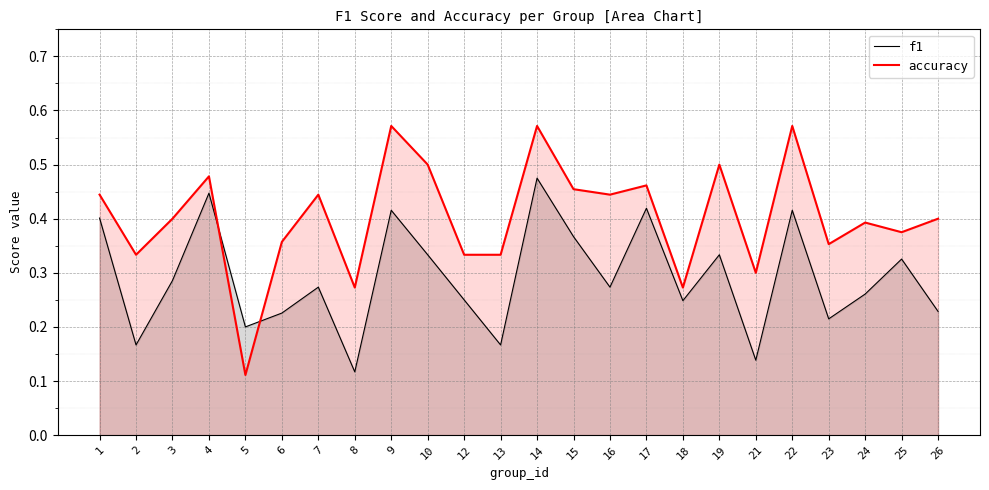

What is the difference between the second highest and second lowest values in the accuracy series?

0.3